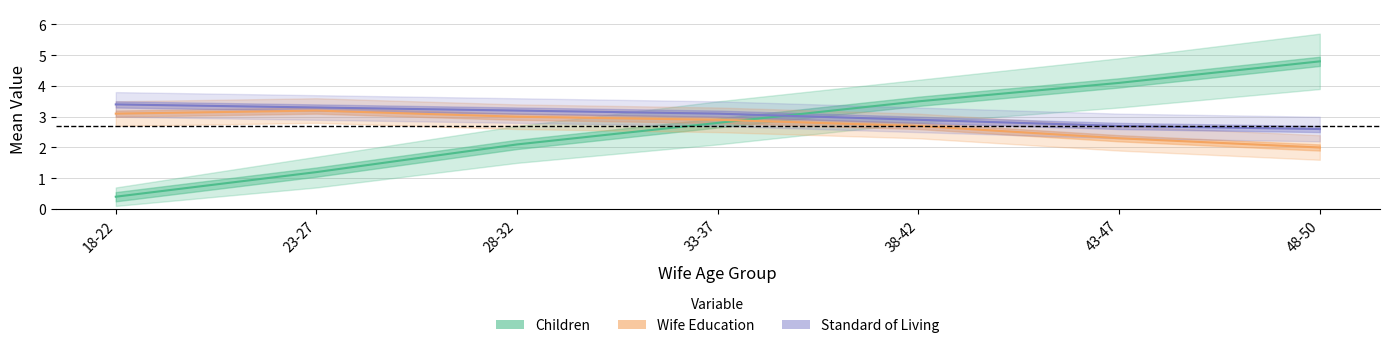

At 18-22, list the series in order from smallest to largest.

Children, Wife Education, Standard of Living